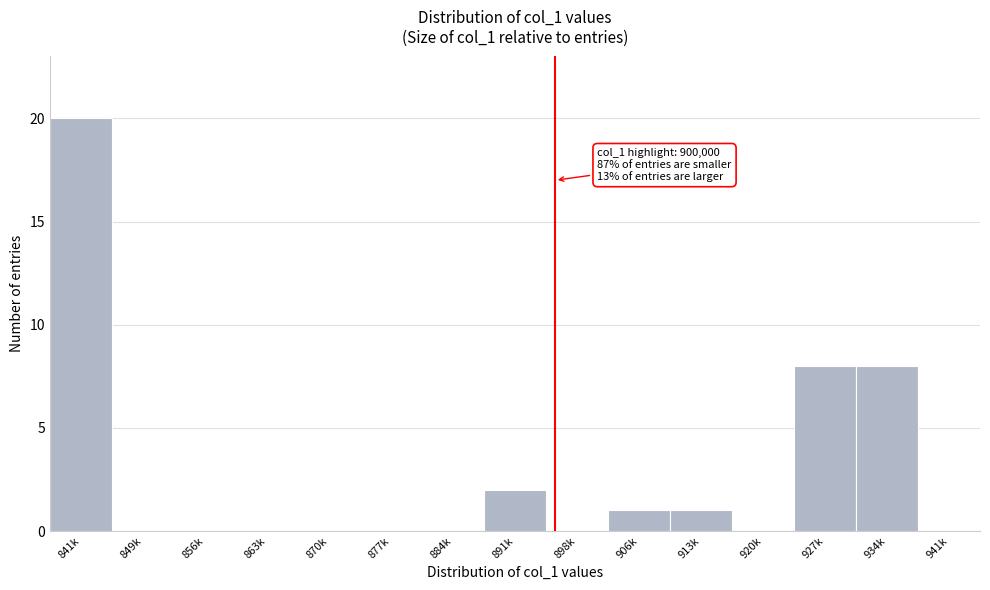

Reading right to left, transcribe all the data shown in this chart.

941k=0	934k=8	927k=8	920k=0	913k=1	906k=1	898k=0	891k=2	884k=0	877k=0	870k=0	863k=0	856k=0	849k=0	841k=20